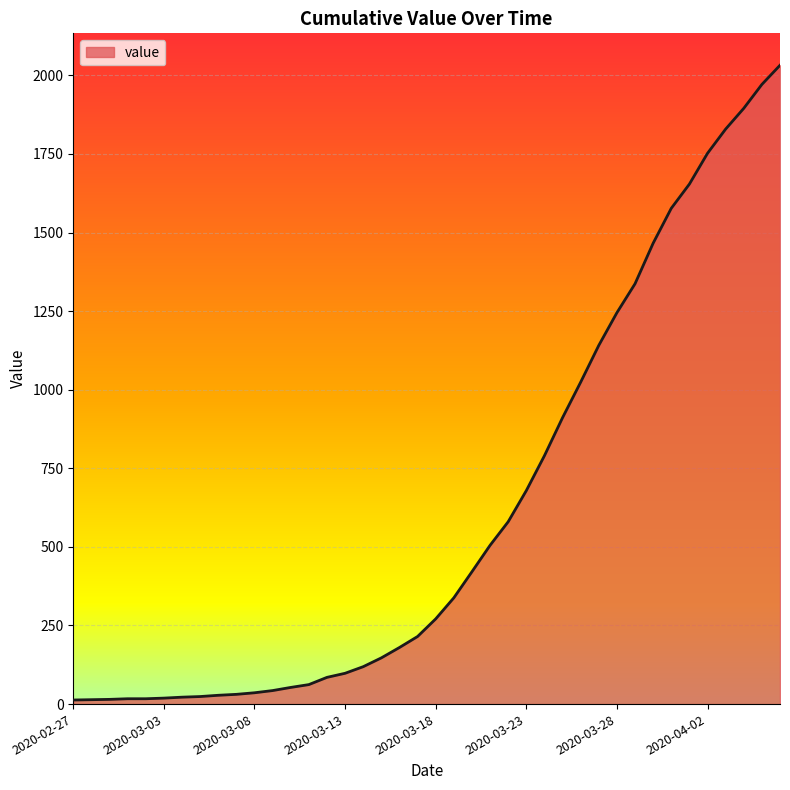

What is the greatest value displayed?

2032